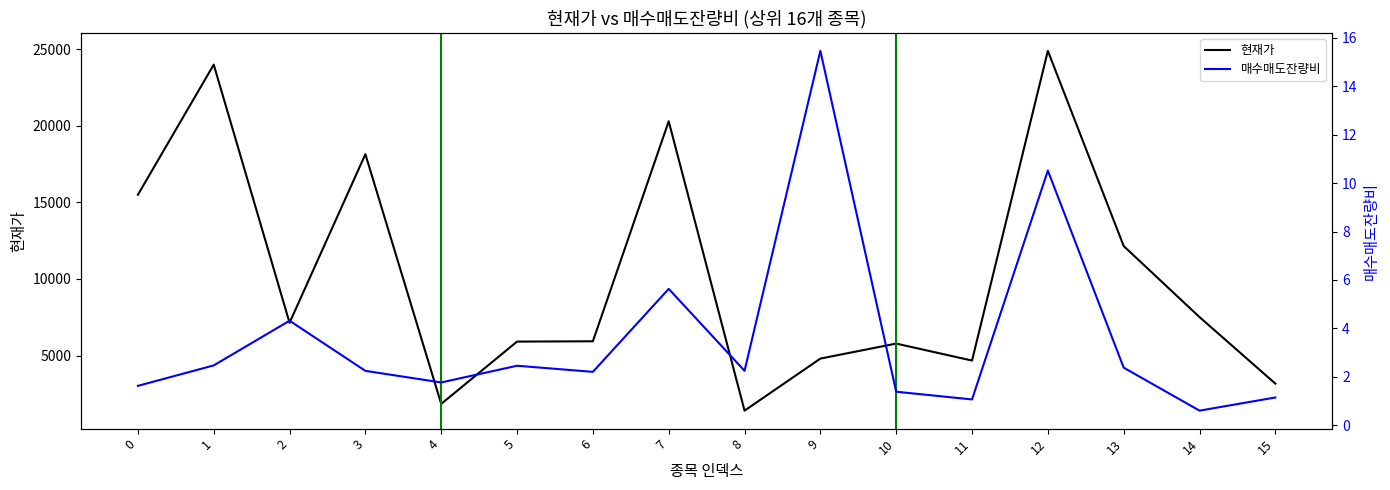

The value of 매수매도잔량비 at 8 is 2.2. True or false?

True